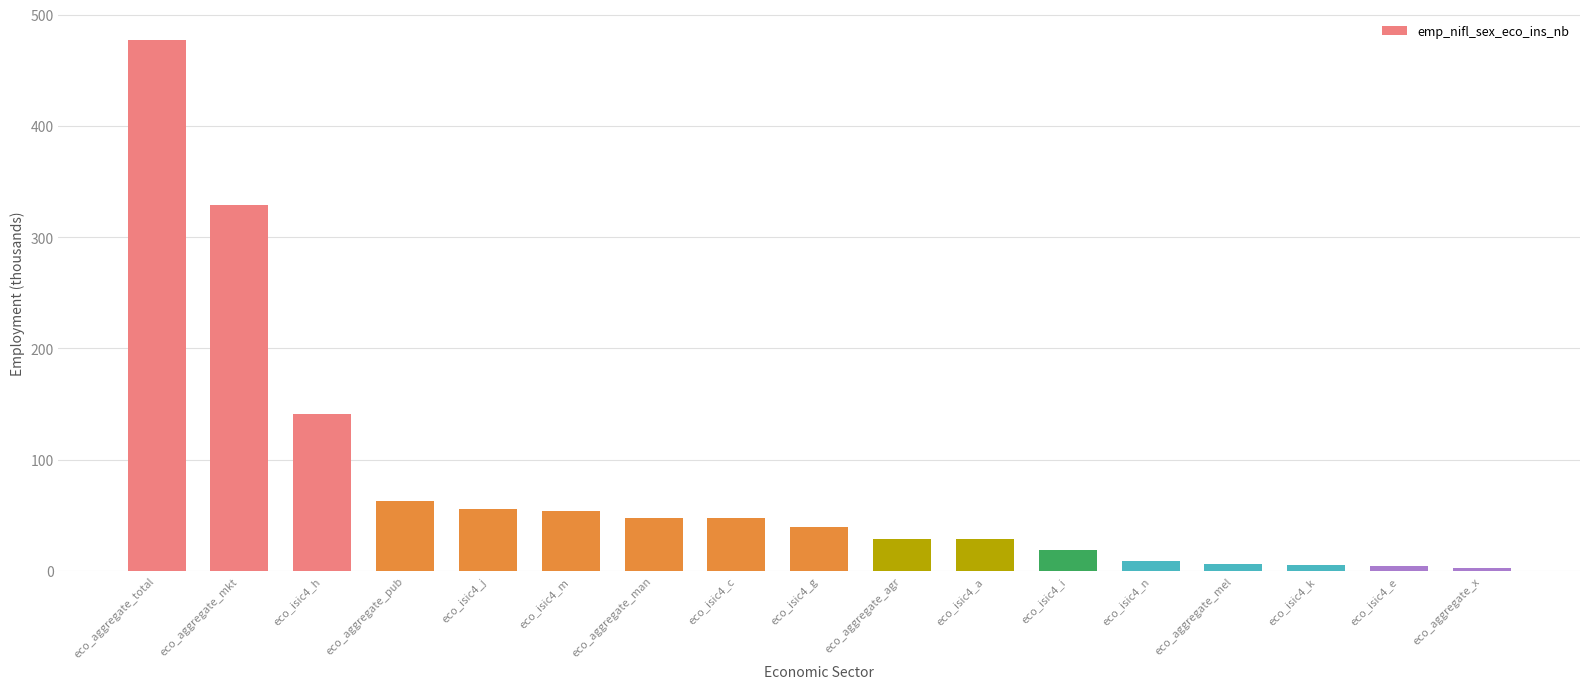

Is it true that the value at eco_aggregate_agr is 28.2?

True